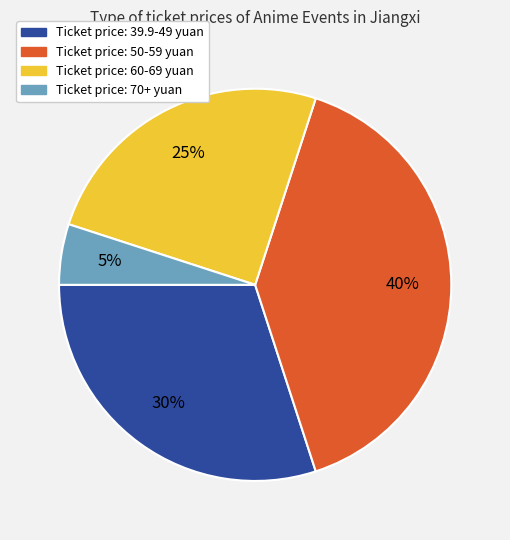

To the nearest percent, what is the difference between the largest and smallest slice percentages?

35%